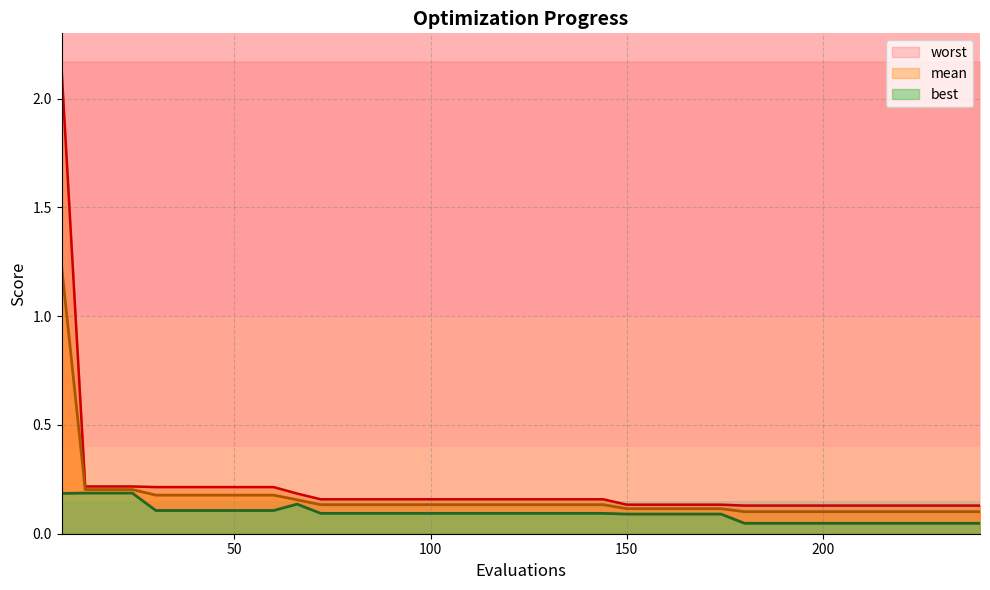

Rank the categories by best value from lowest to highest.

180, 186, 192, 198, 204, 210, 216, 222, 228, 234, 240, 150, 156, 162, 168, 174, 72, 78, 84, 90, 96, 102, 108, 114, 120, 126, 132, 138, 144, 30, 36, 42, 48, 54, 60, 66, 6, 12, 18, 24